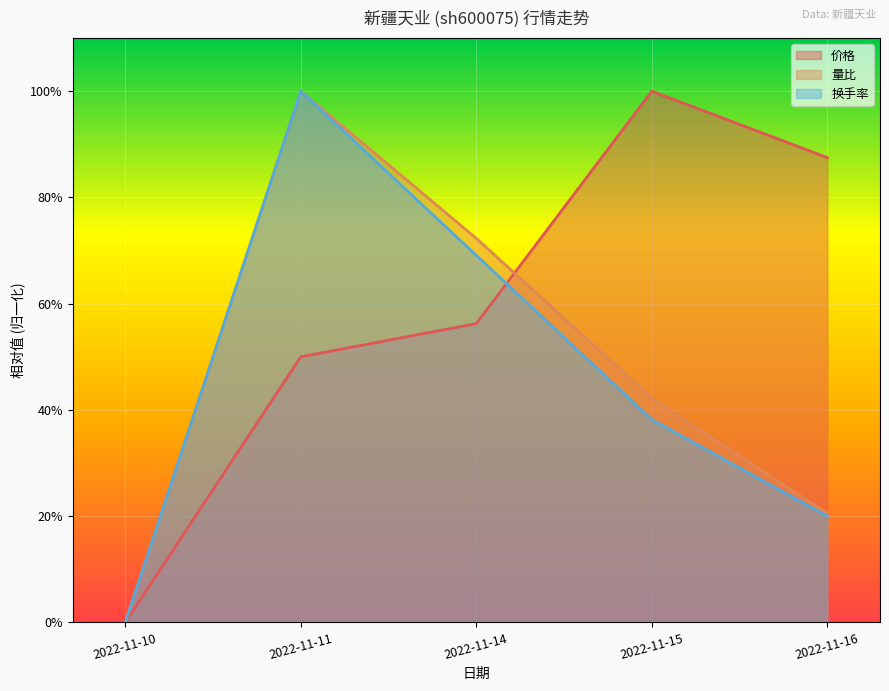

Reading left to right, list all the values displayed in this chart.

价格: 0.0	0.5	0.6	1.0	0.9
量比: 0.0	1.0	0.7	0.4	0.2
换手率: 0.0	1.0	0.7	0.4	0.2